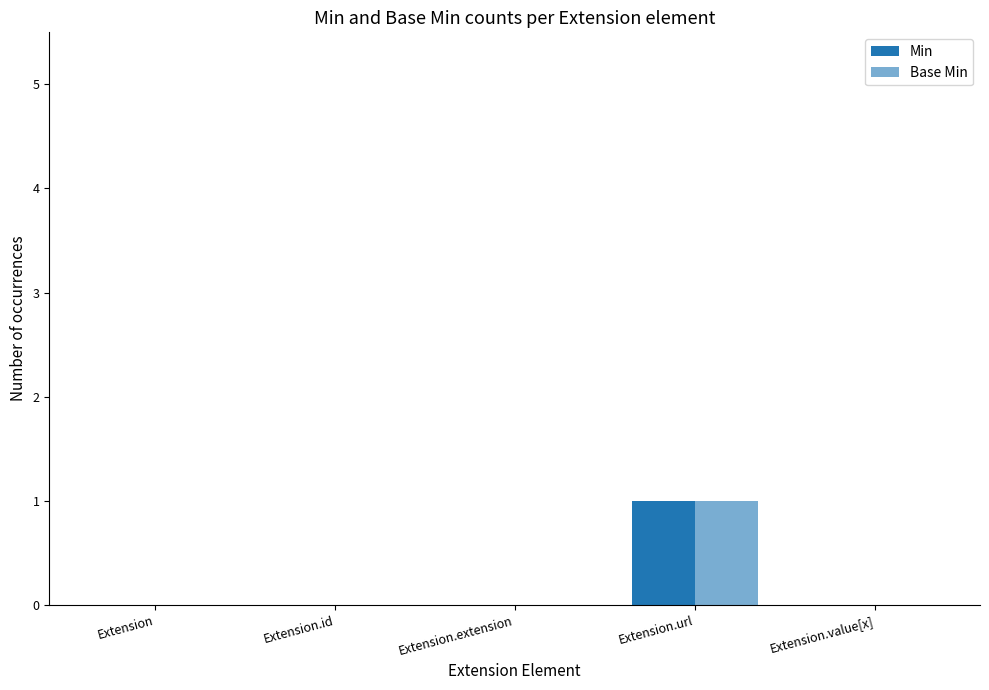

How many categories are shown in the chart?

5